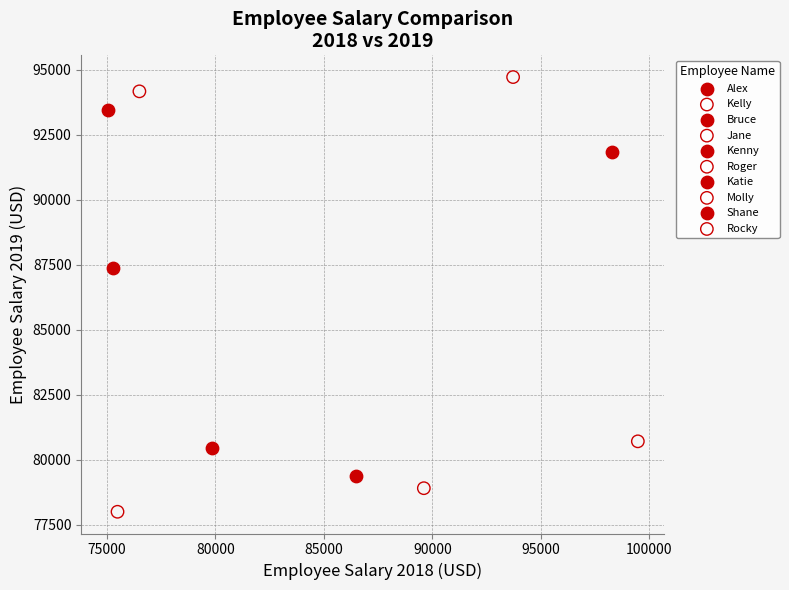

What are all the series names shown in the legend?

Alex, Kelly, Bruce, Jane, Kenny, Roger, Katie, Molly, Shane, Rocky